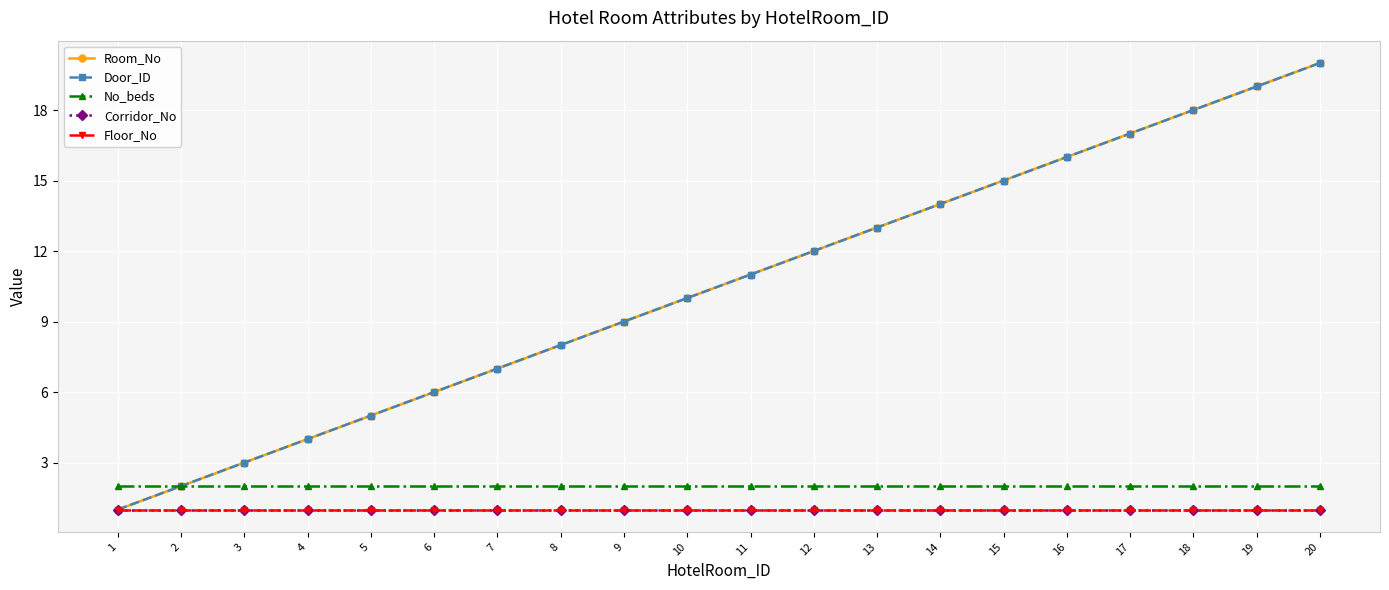

What is the value of the No_beds point at the 12th from the left?

2